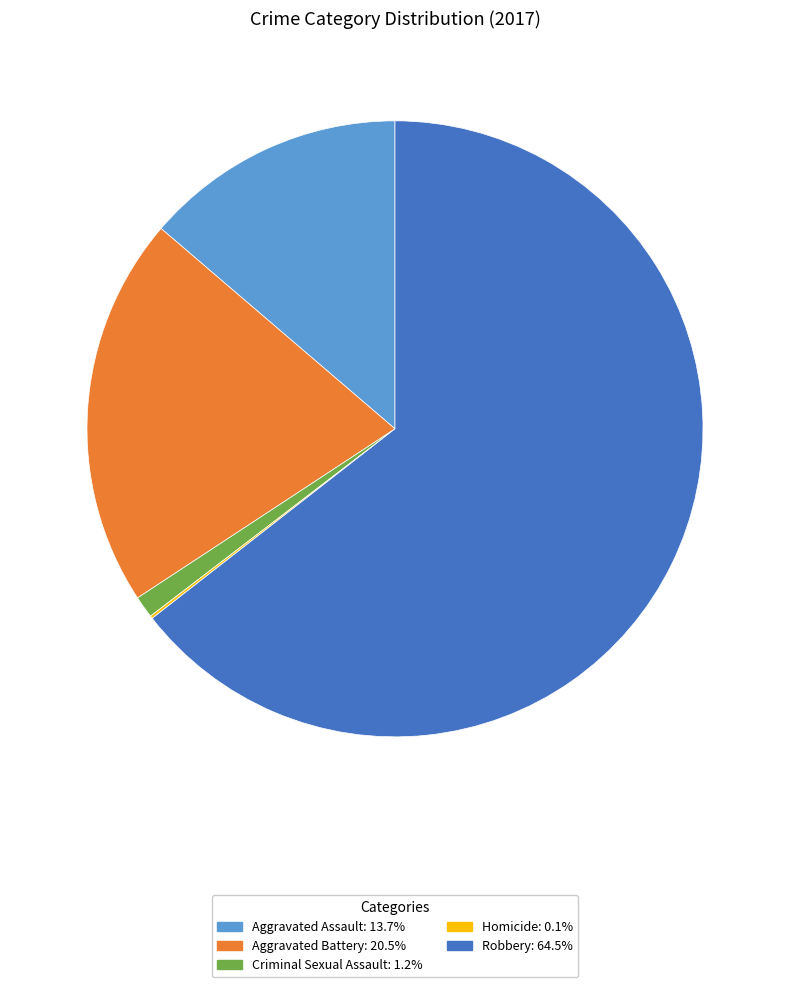

Does Robbery account for over 50% of the chart?

Yes